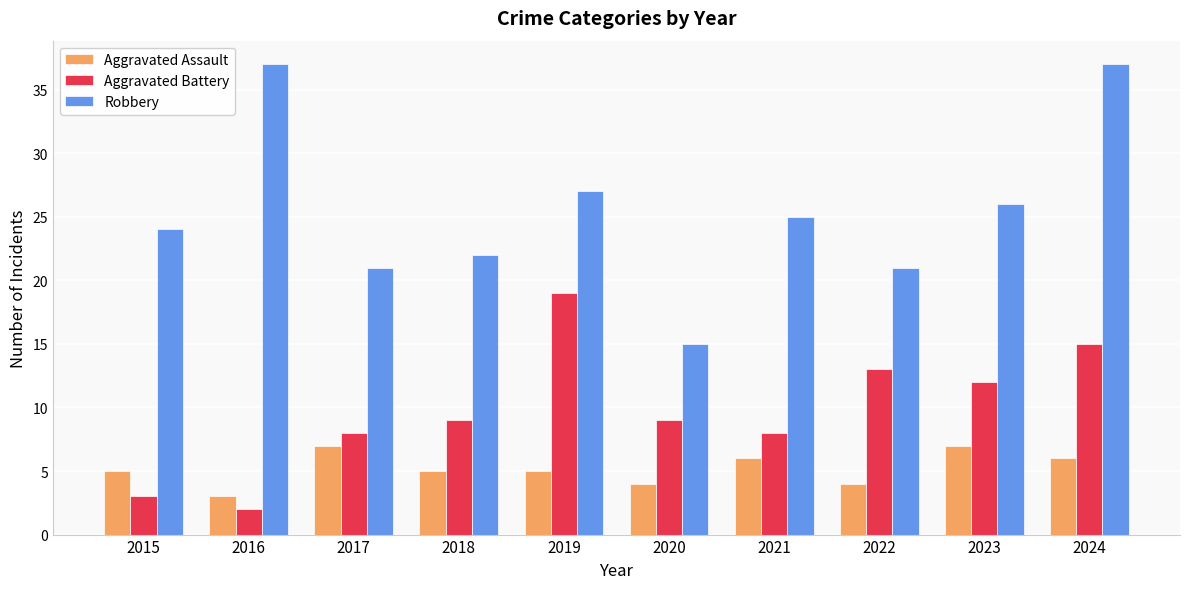

Rank the series at 2016 from highest to lowest value.

Robbery, Aggravated Assault, Aggravated Battery